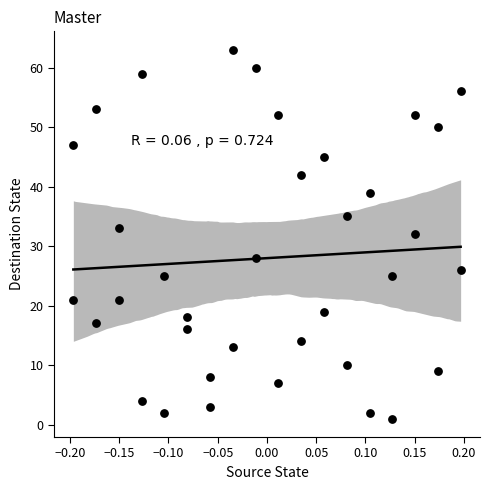

What is the range of Y values (max minus min)?

62